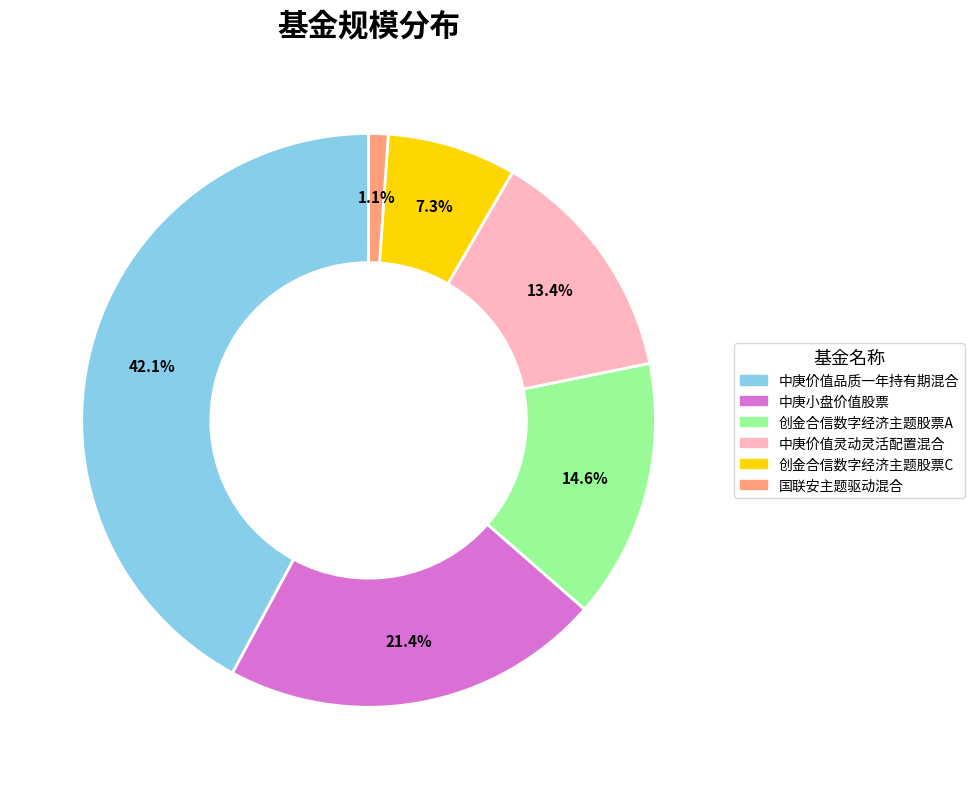

What is the smallest slice in the pie chart?

国联安主题驱动混合